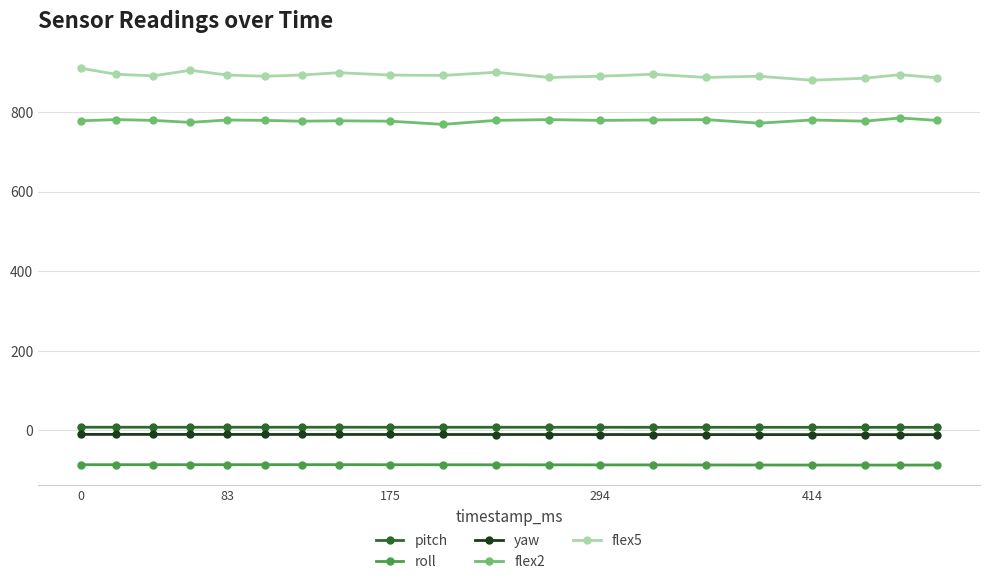

Which series has the largest total across all categories?

flex5